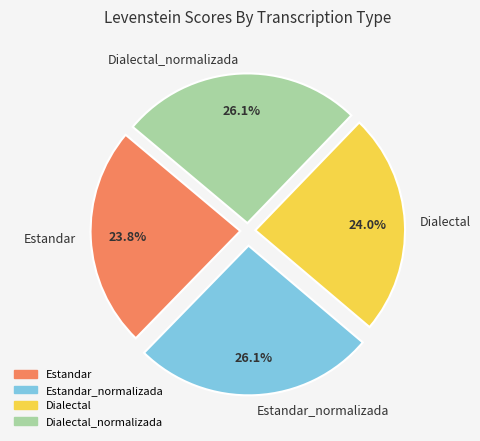

Which has a higher value, Dialectal_normalizada or Dialectal?

Dialectal_normalizada